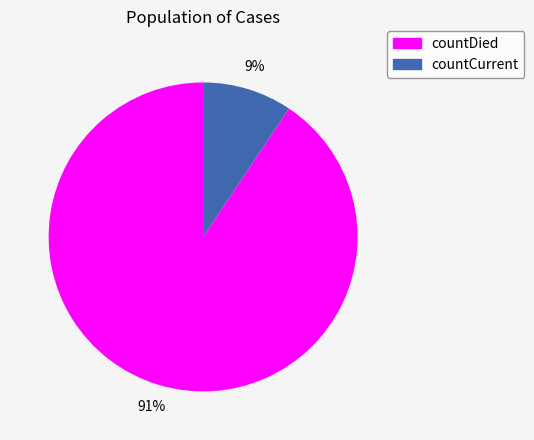

Combined, do countDied and countCurrent account for over 50%?

Yes